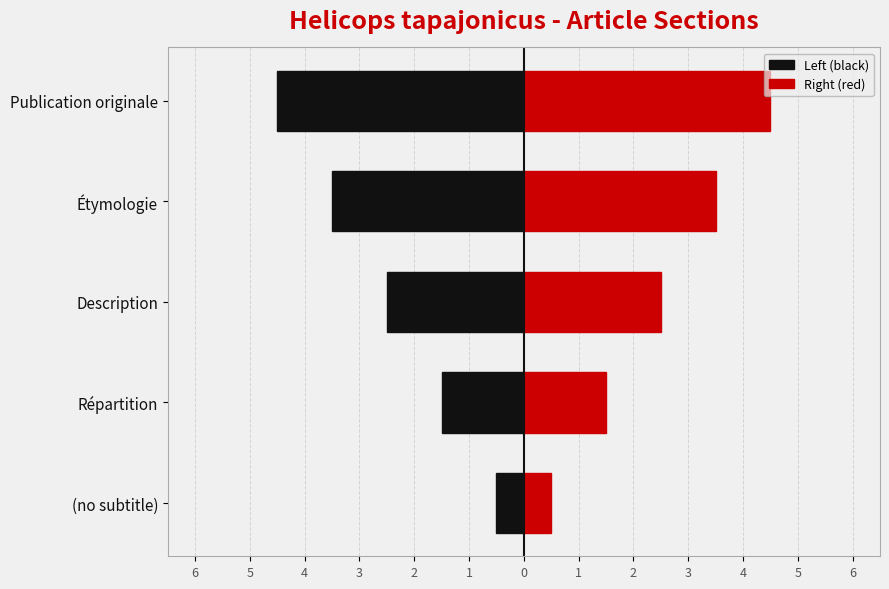

At Répartition, list the series in order from largest to smallest.

Right (red), Left (black)